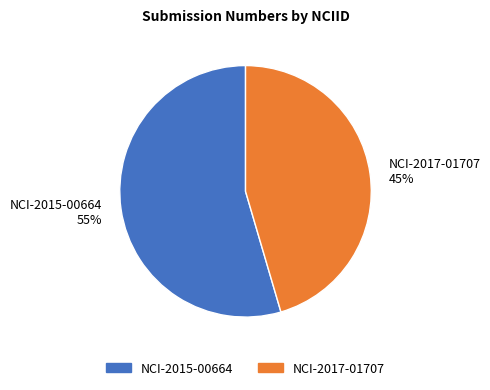

Which category has the smallest portion of the pie?

NCI-2017-01707